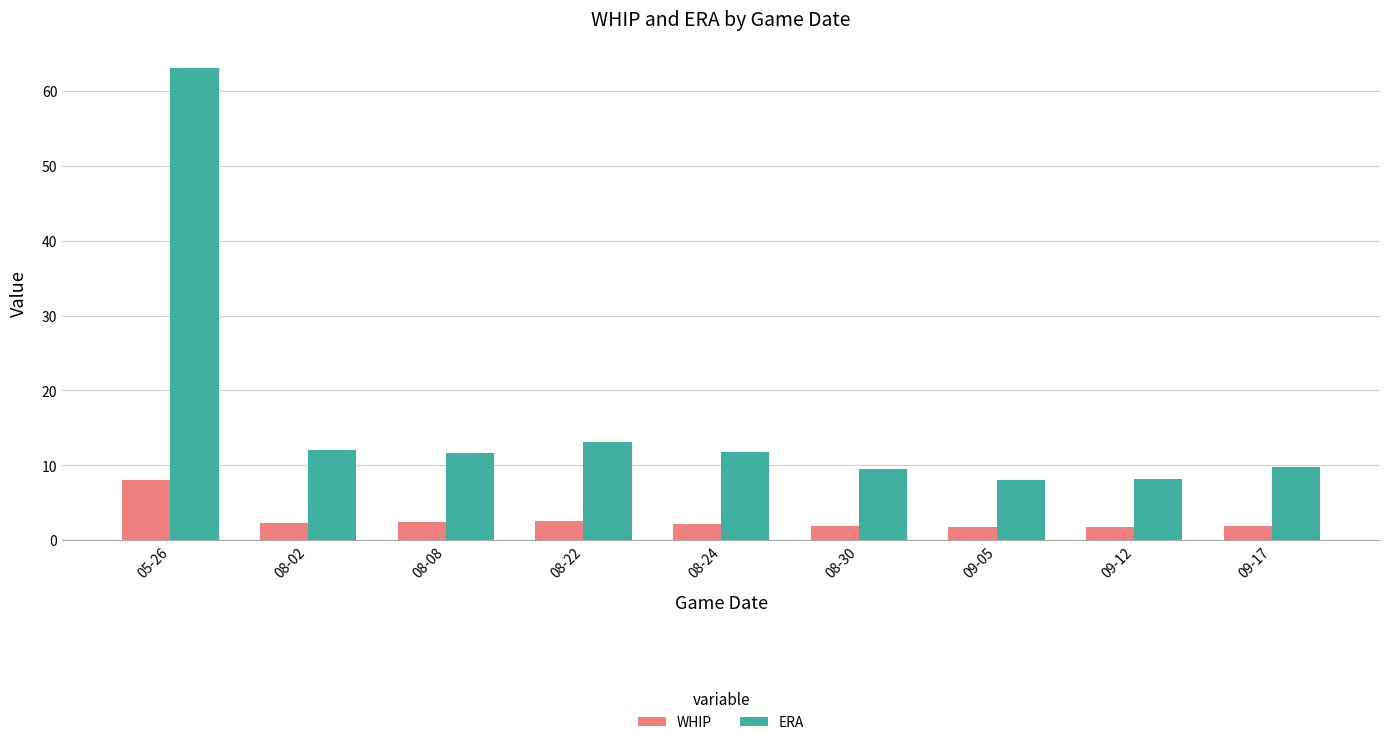

Which series has the widest spread of values?

ERA